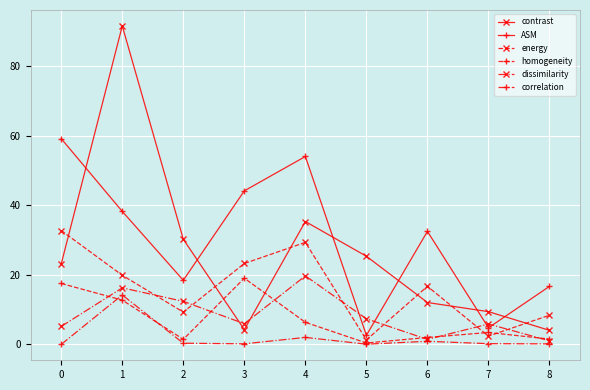

How many lines are shown in the chart?

6